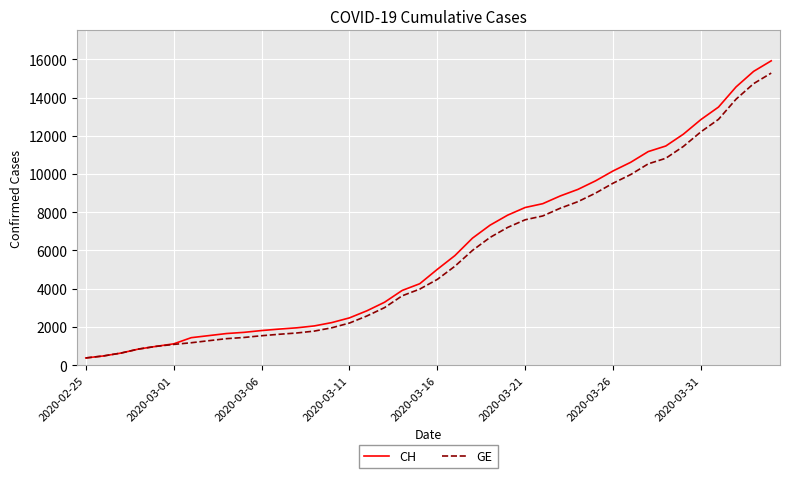

What is the maximum value for GE?

15284